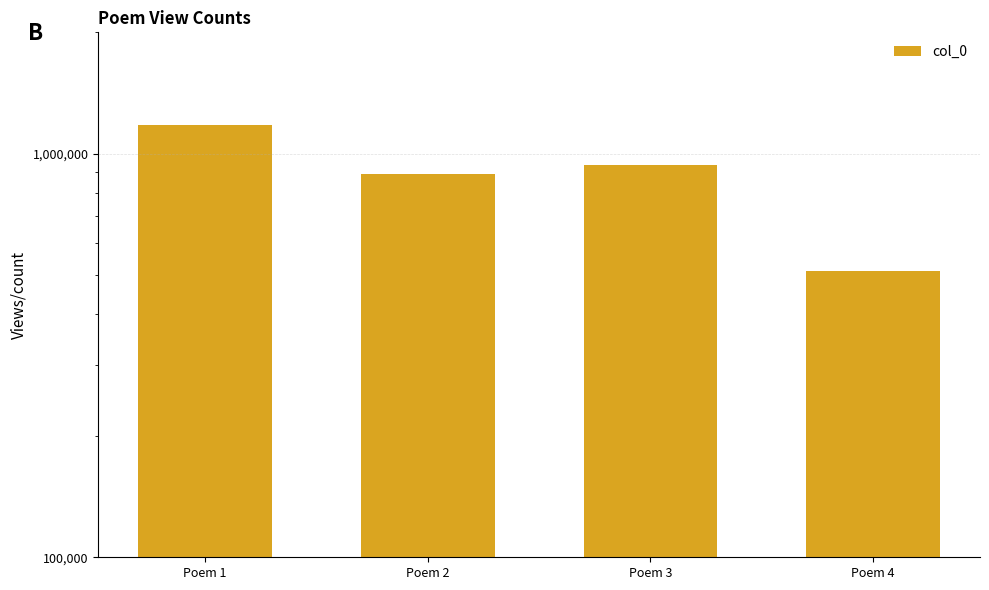

How many categories are shown in the chart?

4